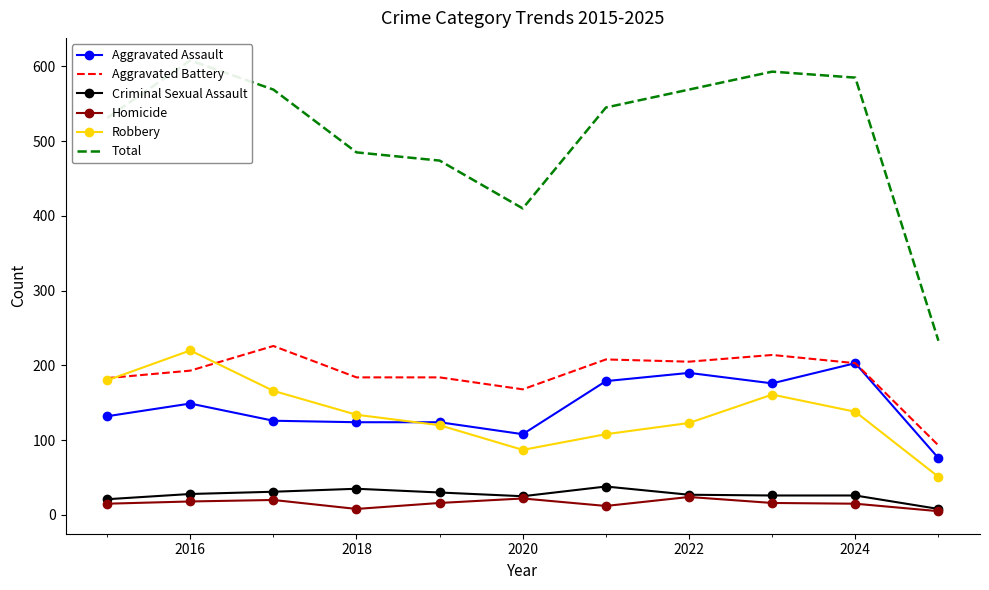

At which category is the sum across all series the highest?

2016